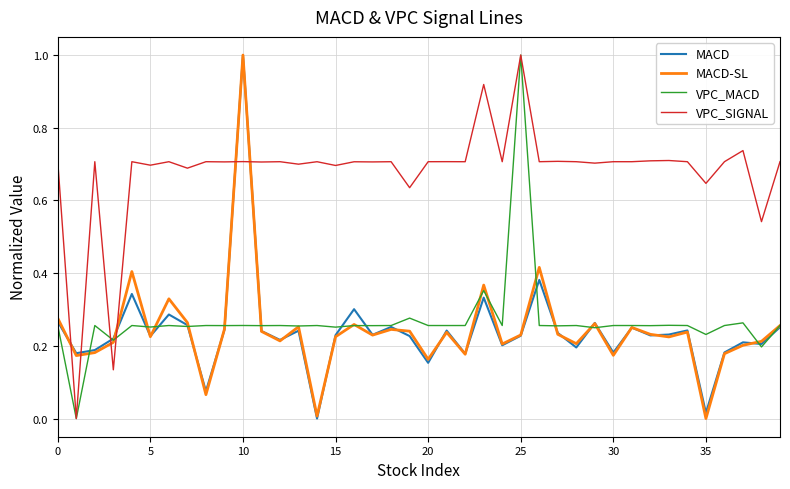

What is the difference between the second highest and second lowest values in the VPC_SIGNAL series?

0.8